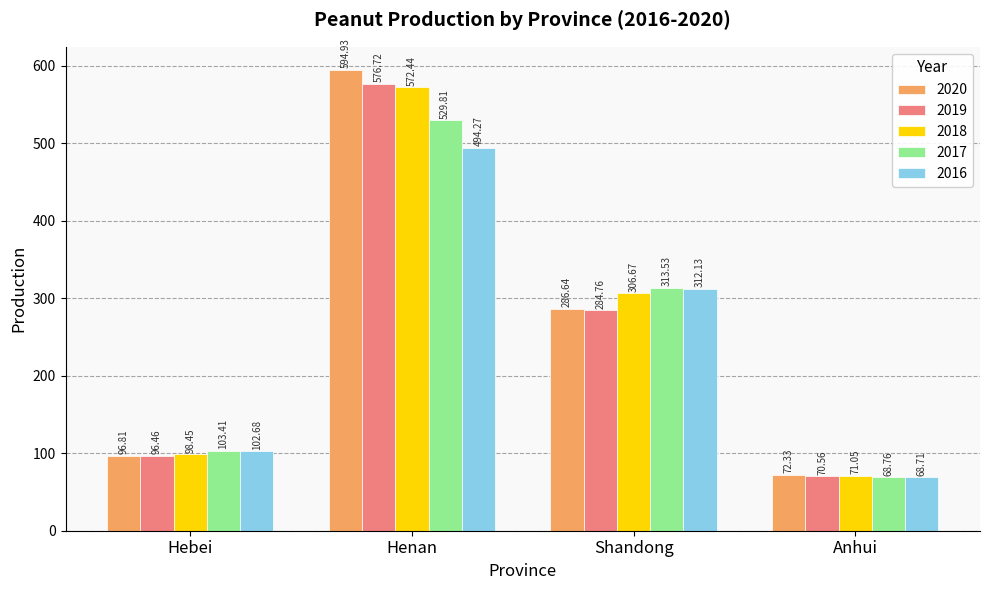

The 2016 series shows 843.0 at Henan. True or false?

False